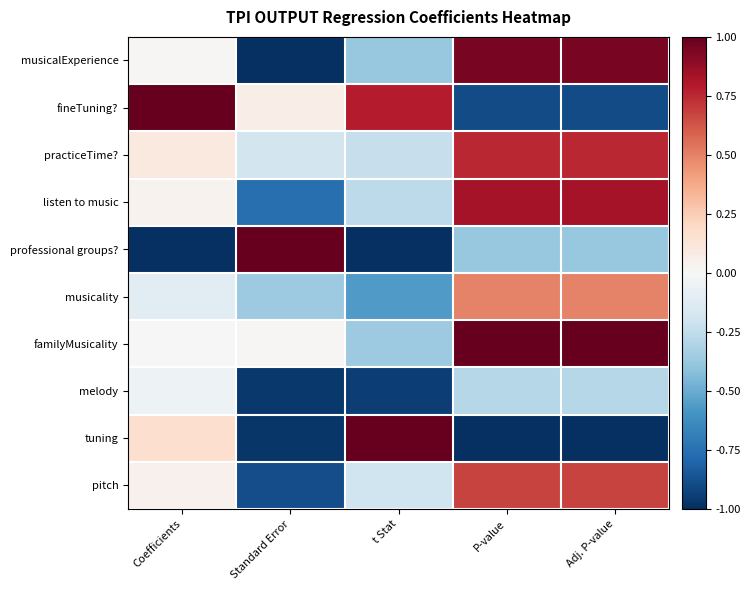

What is the spread (max minus min) of values at Adj. P-value?

2.0